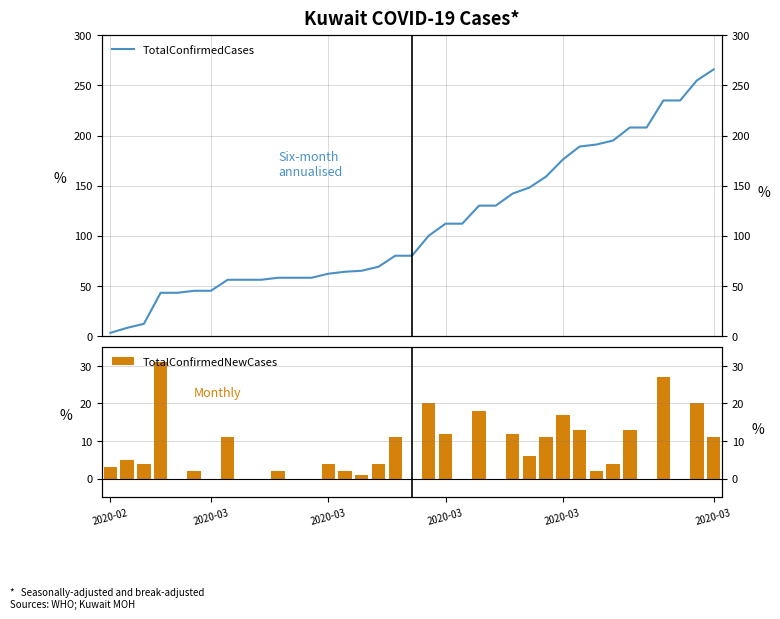

At how many categories does at least one series exceed 159?

10